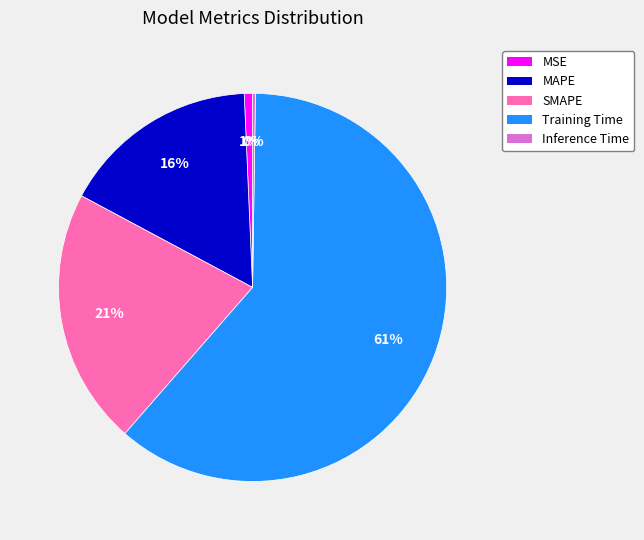

Is the sum of Training Time and MSE greater than half?

Yes